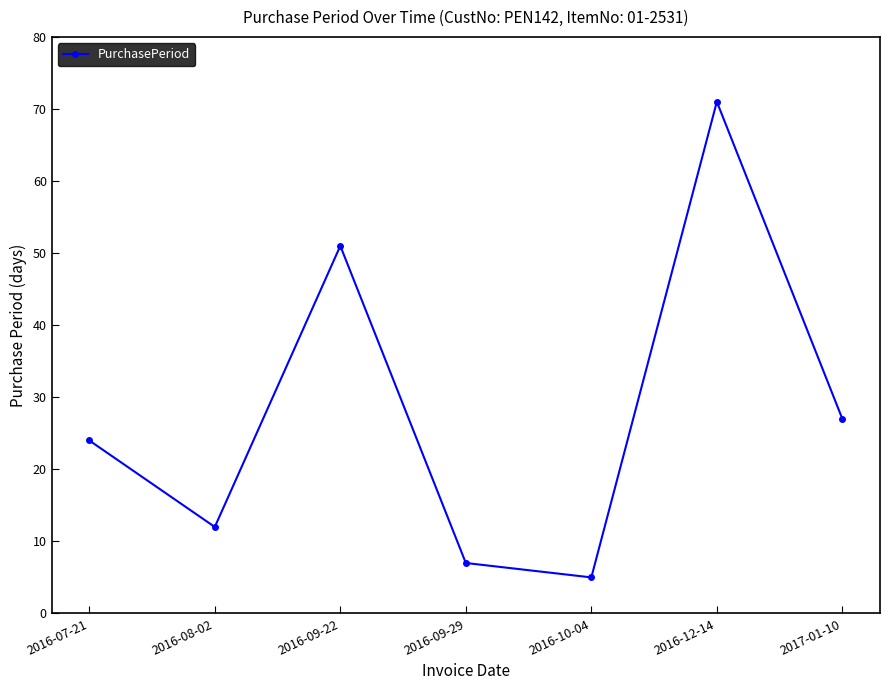

Where is the data nearest to the value 38?

2017-01-10